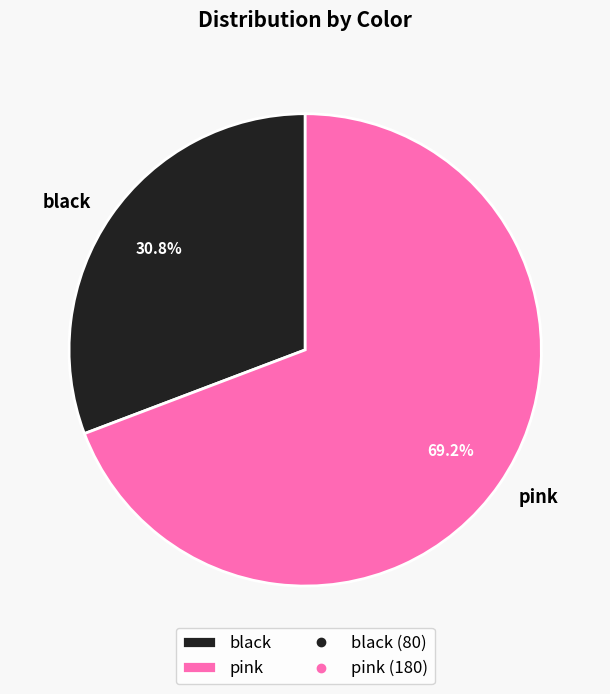

Which category has the smallest portion of the pie?

black